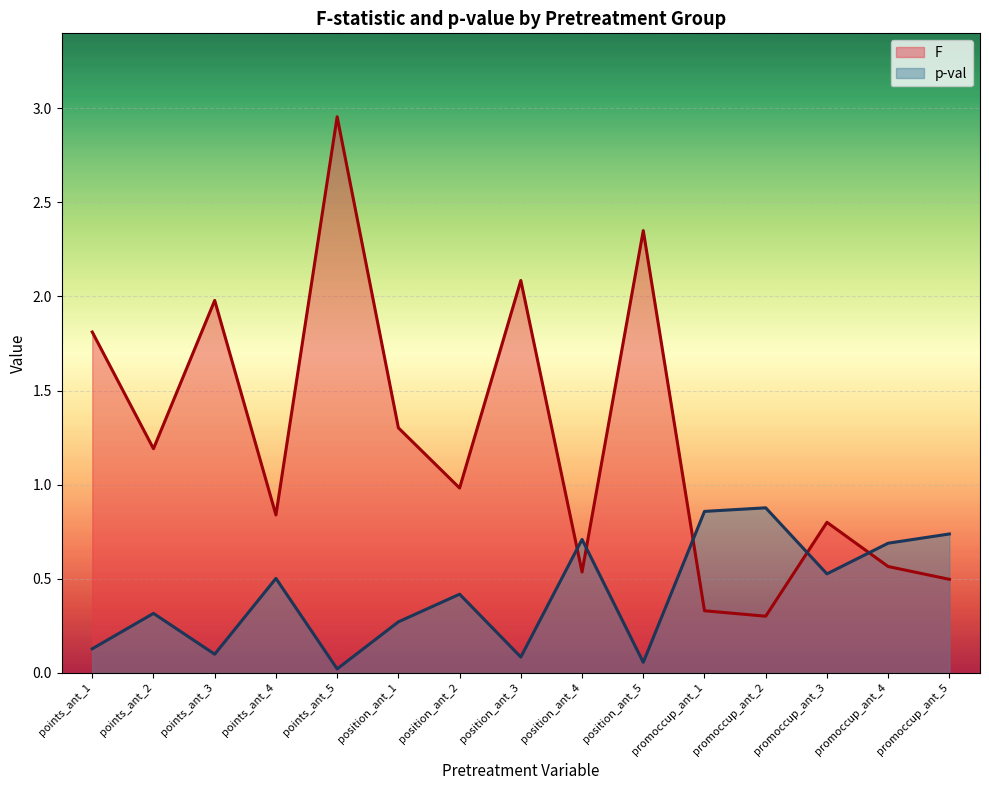

What is the difference between the highest and lowest values at position_ant_4?

0.2